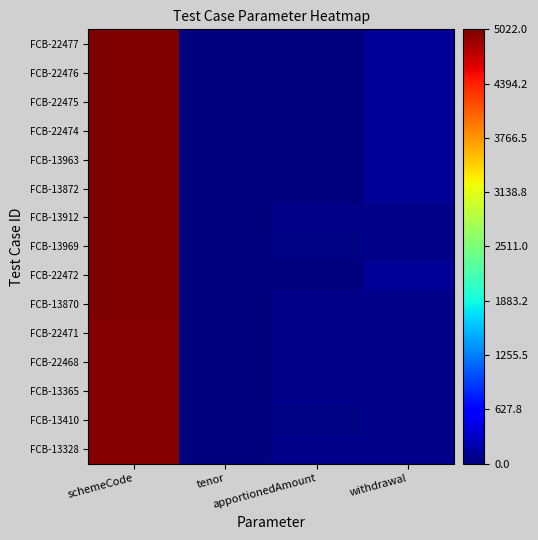

What is the difference between the highest and lowest values at schemeCode?

22